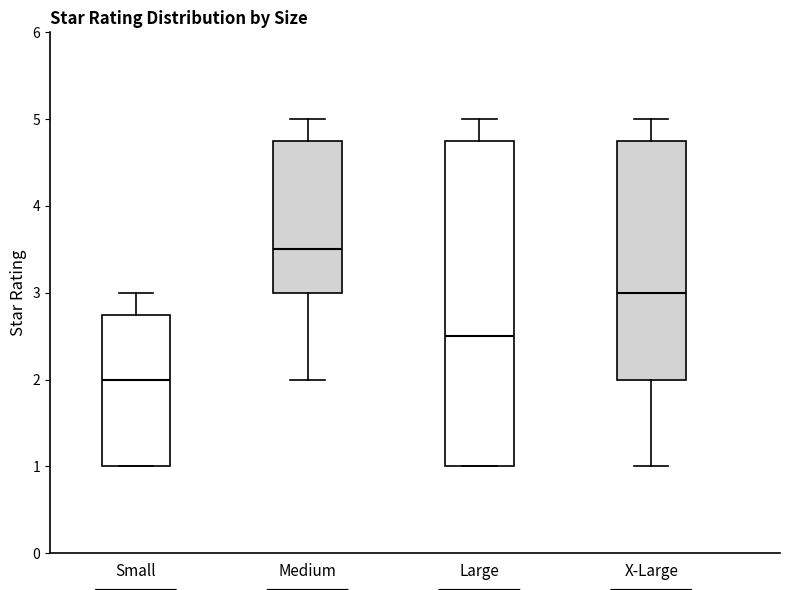

Where is the lower edge of the box for Medium on the y-axis? The values are not printed on the chart, so give them approximately, as read against the axis.

3.0